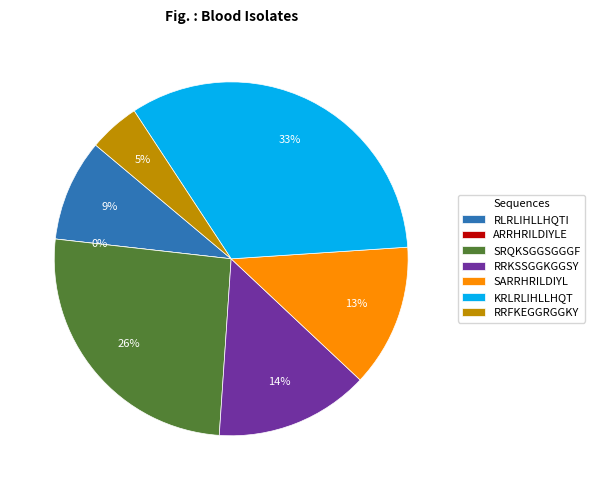

Does any single category account for the majority?

No